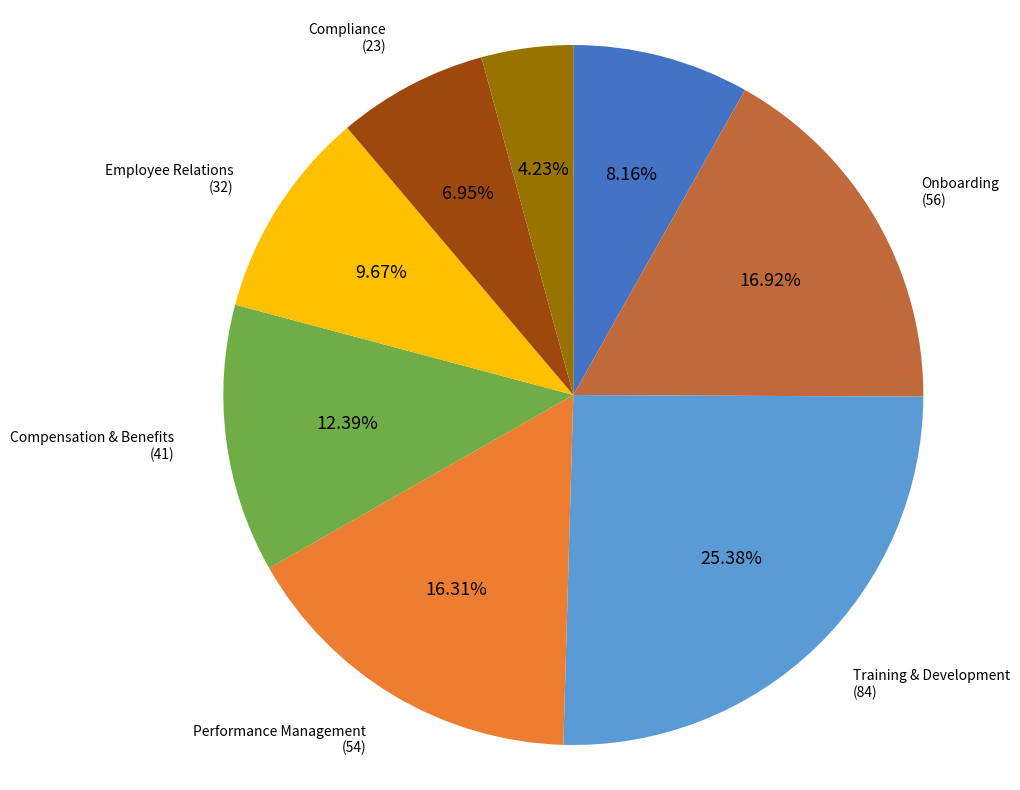

To the nearest percent, what is the difference between the largest and smallest slice percentages?

21%